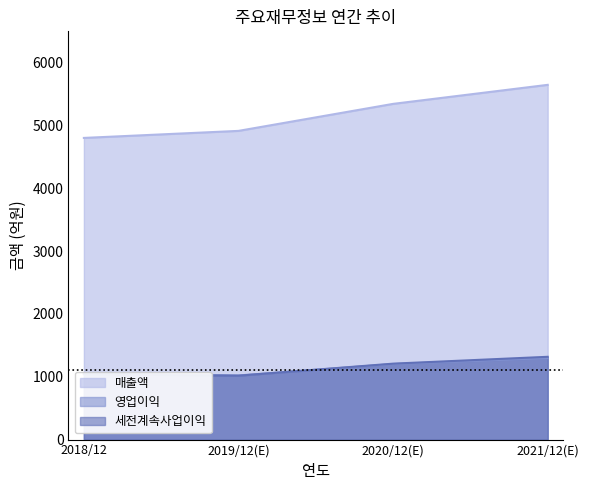

What is the greatest value displayed?

5648